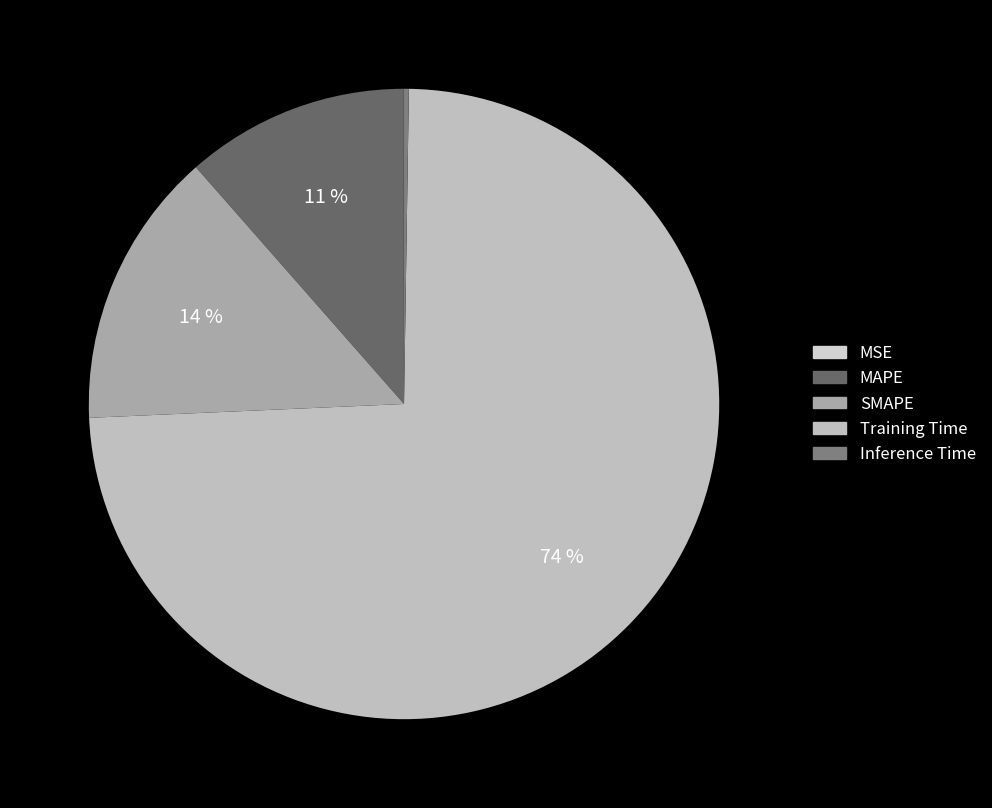

What portion of the pie excludes Inference Time?

99.8%